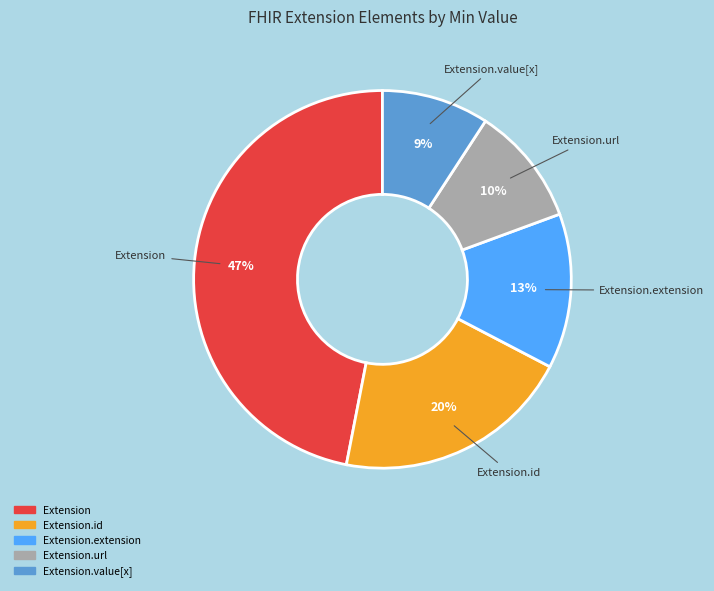

To the nearest percent, what is the average slice percentage?

20%